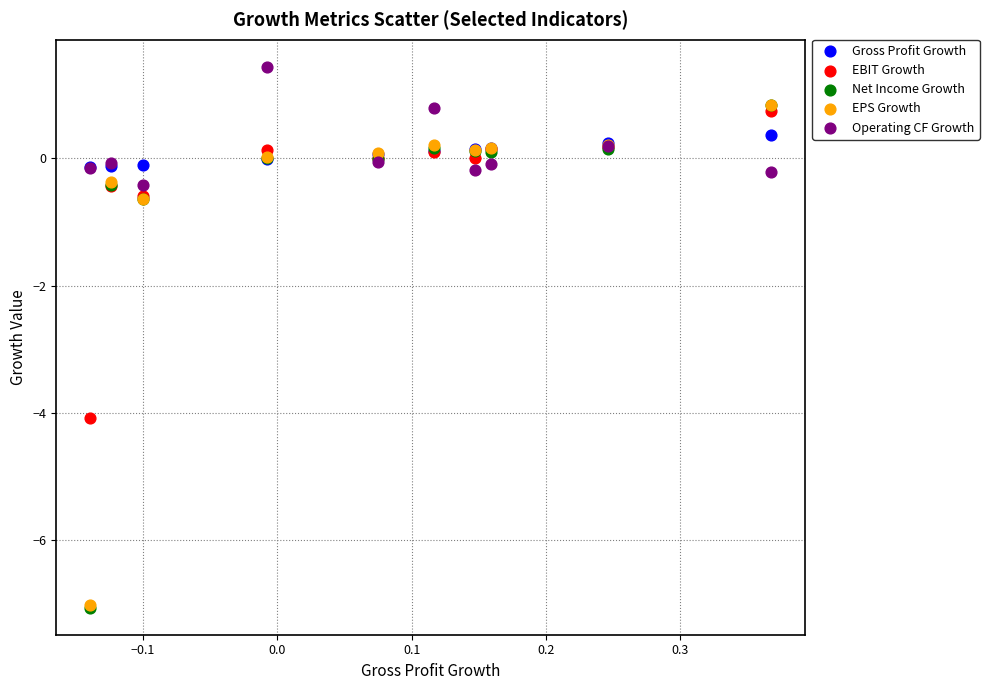

What are all the series names shown in the legend?

Gross Profit Growth, EBIT Growth, Net Income Growth, EPS Growth, Operating CF Growth